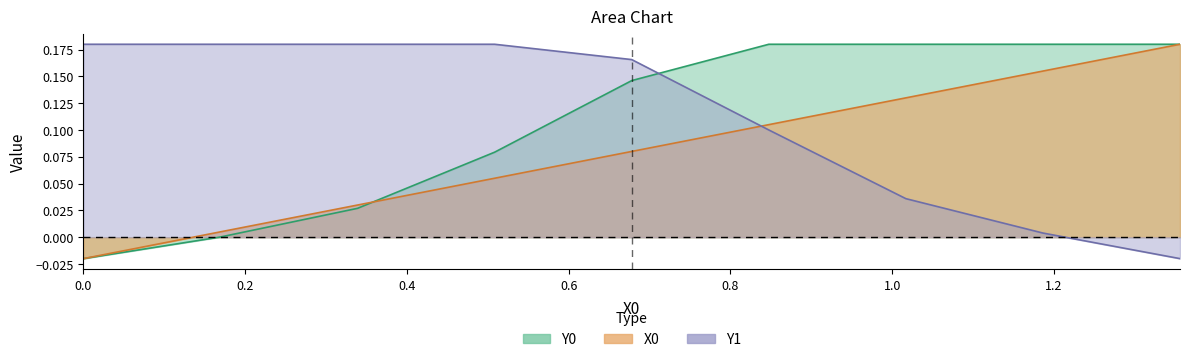

Reading left to right, what are all the values shown in this chart?

X0: -0.0	0.0	0.0	0.1	0.1	0.1	0.1	0.2	0.2
Y0: -0.0	0.0	0.0	0.1	0.1	0.2	0.2	0.2	0.2
Y1: 0.2	0.2	0.2	0.2	0.2	0.1	0.0	0.0	-0.0